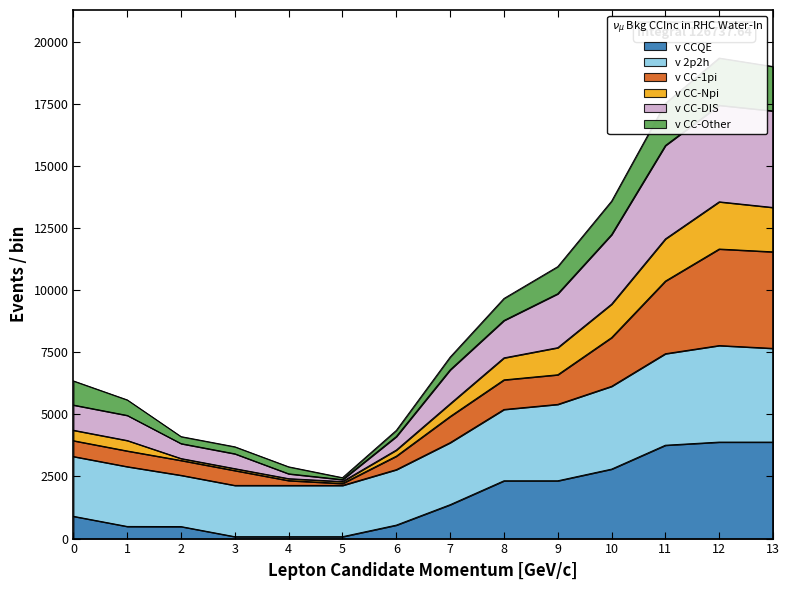

The value of v CCQE at 11 is 3757.8. True or false?

True